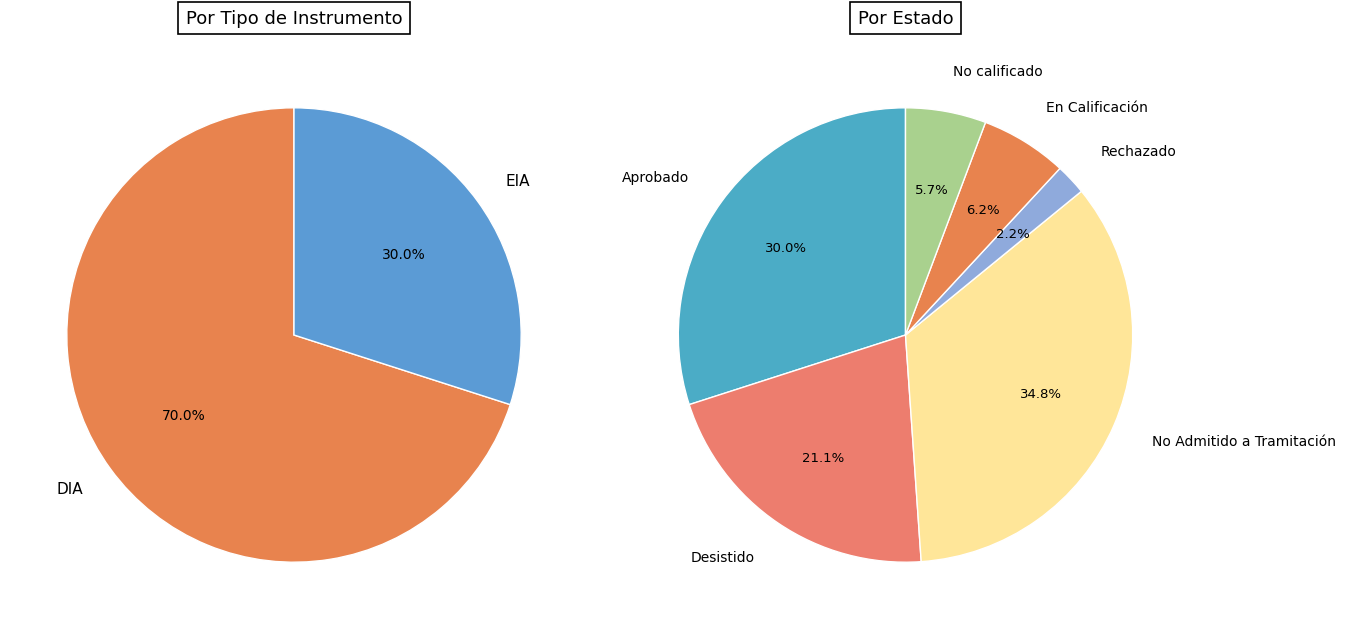

Between DIA and EIA, which is larger?

DIA